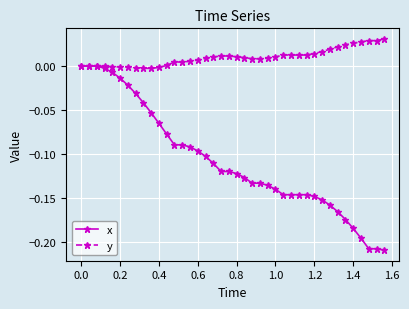

Which series has the largest range (max minus min)?

x